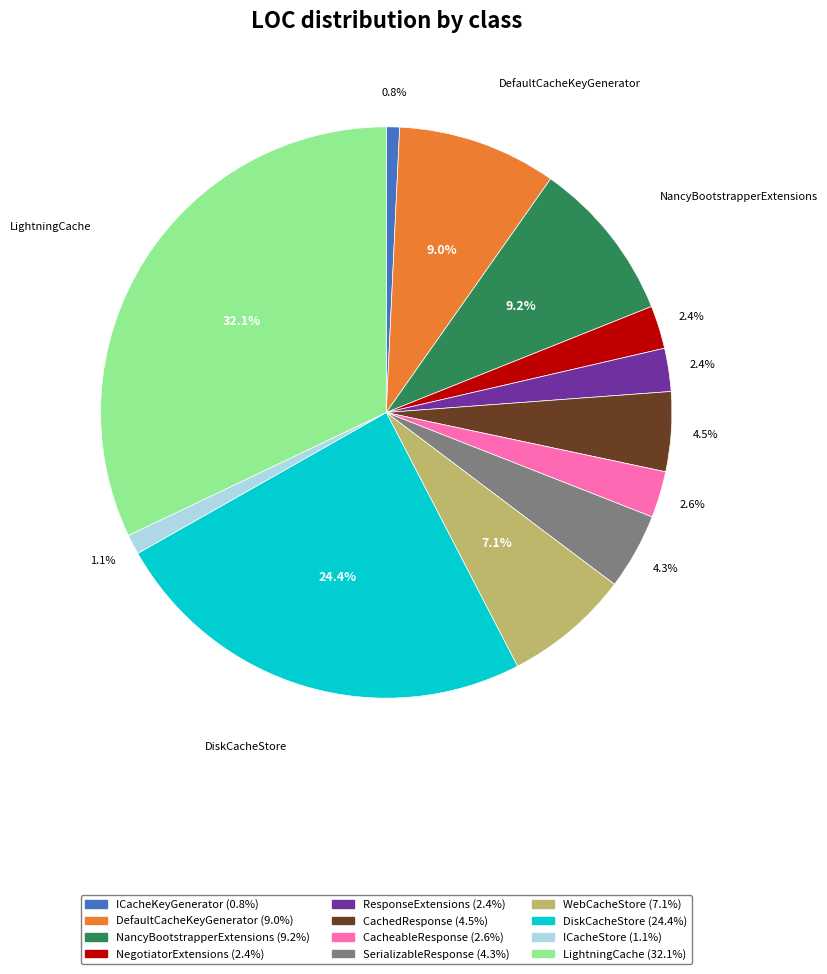

Is there any slice that represents more than half of the pie?

No